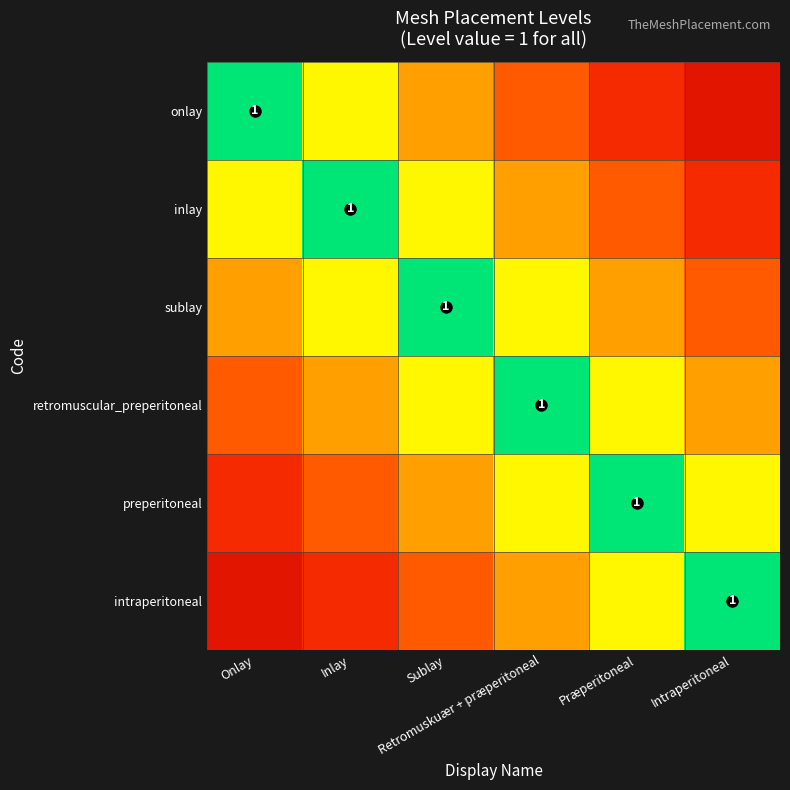

At which category is the sum across all series the highest?

Onlay